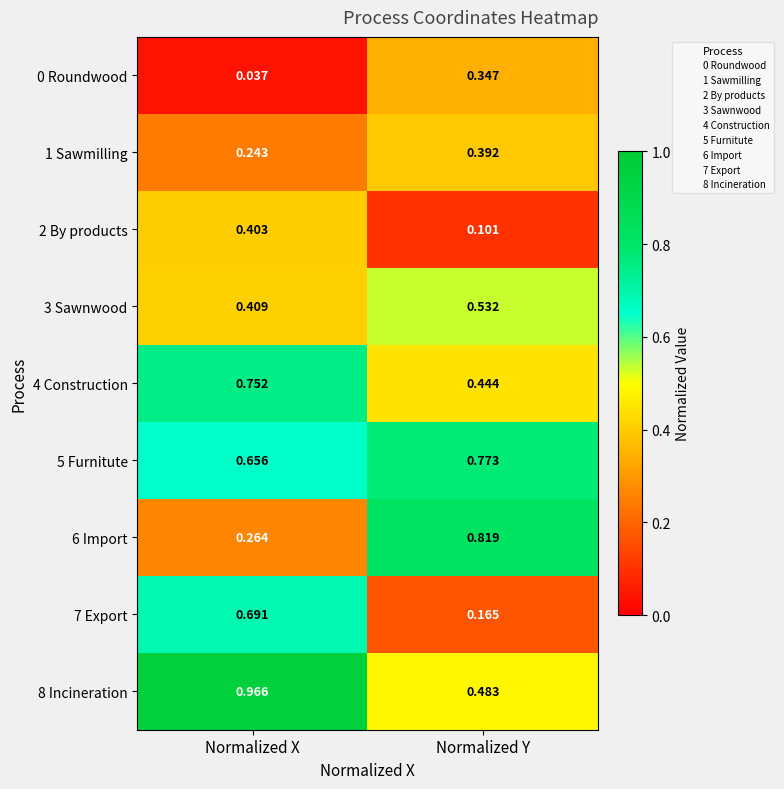

Where is 7 Export nearest to the value 0?

Normalized Y